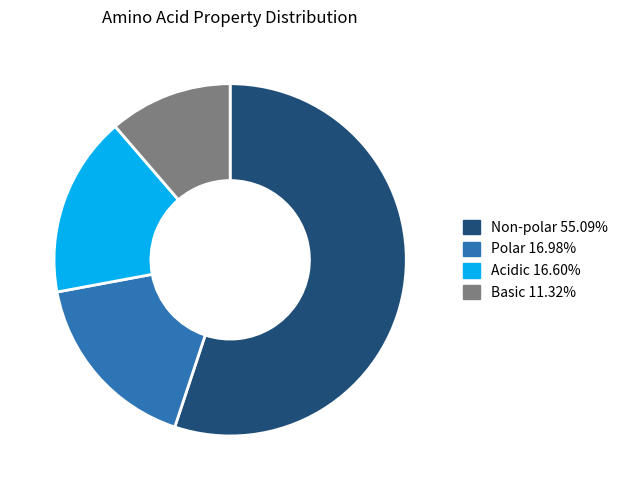

Does any single category account for the majority?

Yes